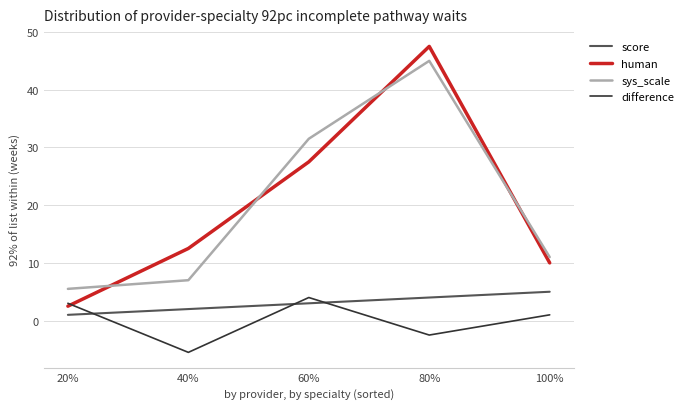

At which category does difference reach its first local peak?

60%